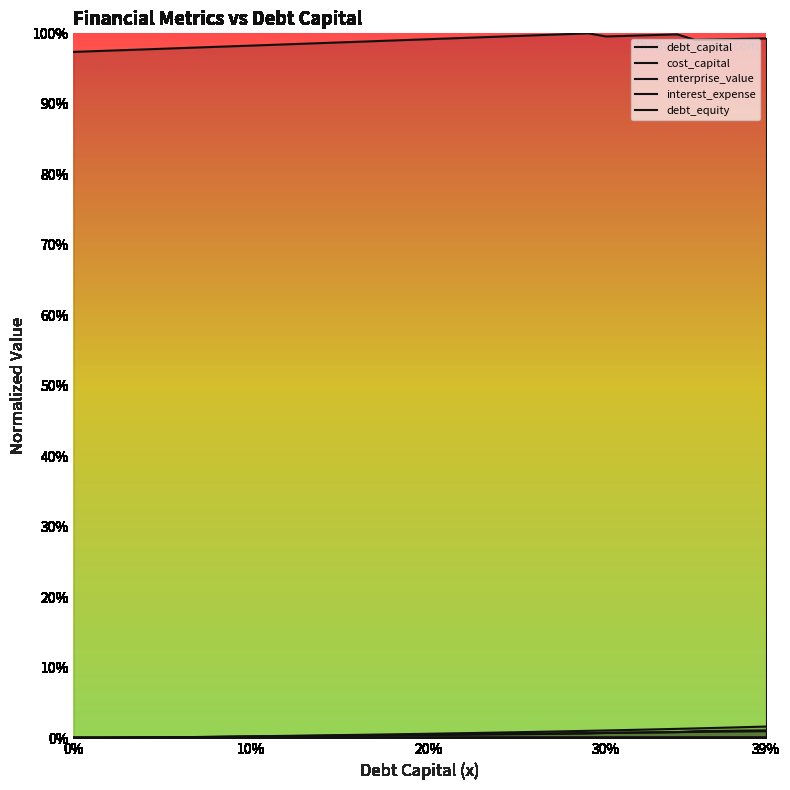

What is the sum of all debt_equity values?

0.3